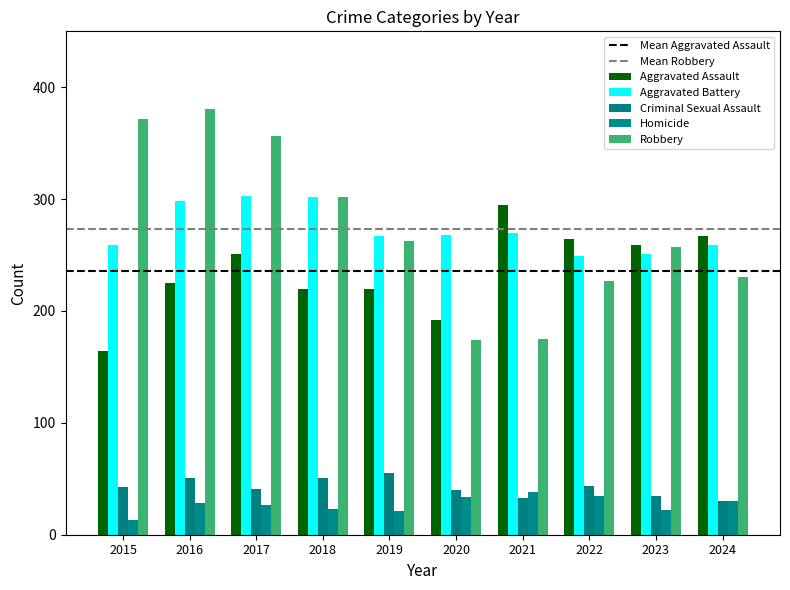

What is the spread (max minus min) of values at 2020?

234